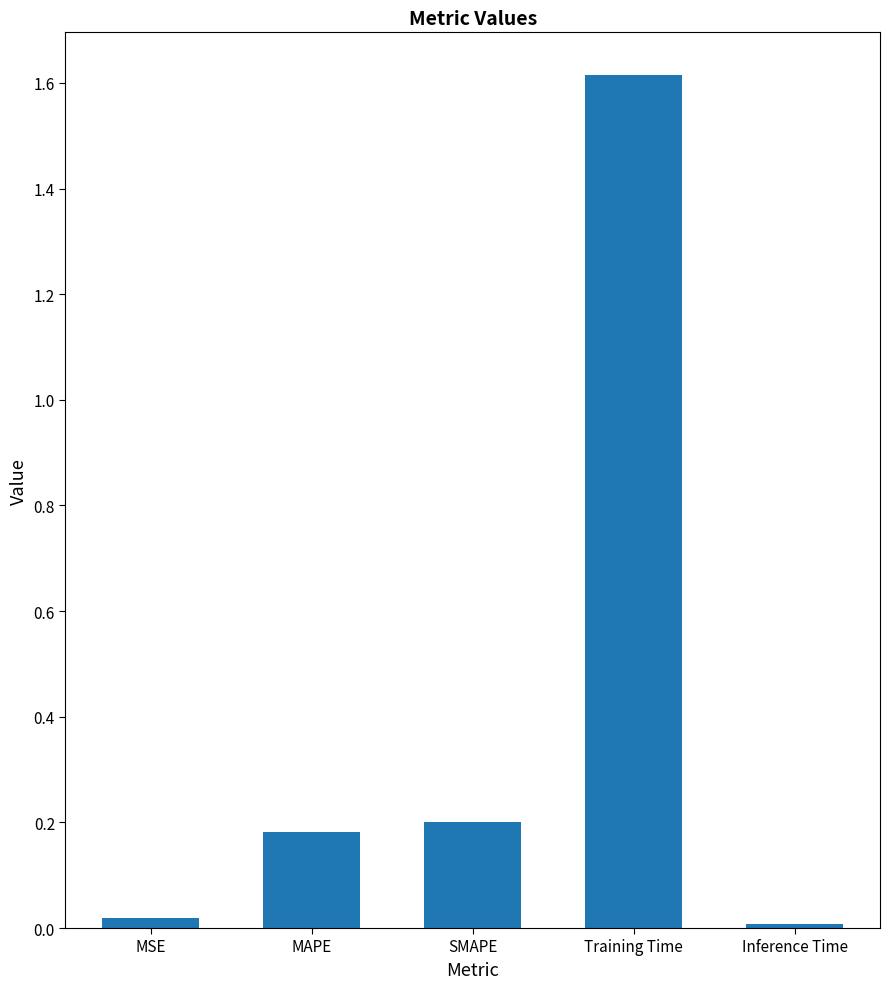

The value at MAPE is 0.1. True or false?

False